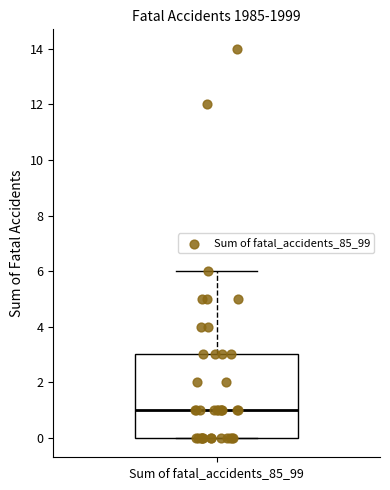

Transcribe this box plot: give where the median line is, the range the box spans, and where the two whiskers end, as read against the y-axis. The values are not printed on the chart, so give them approximately, as read against the axis.

median 1, box 0 to 3, whiskers 0 to 6